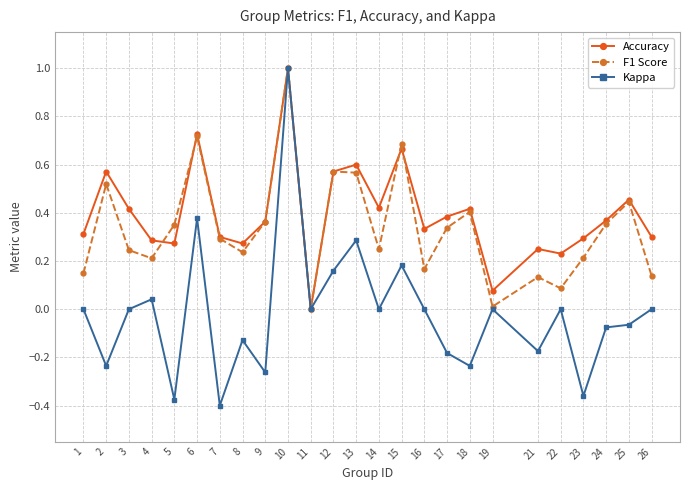

The F1 Score series shows 0.4 at 25. True or false?

True